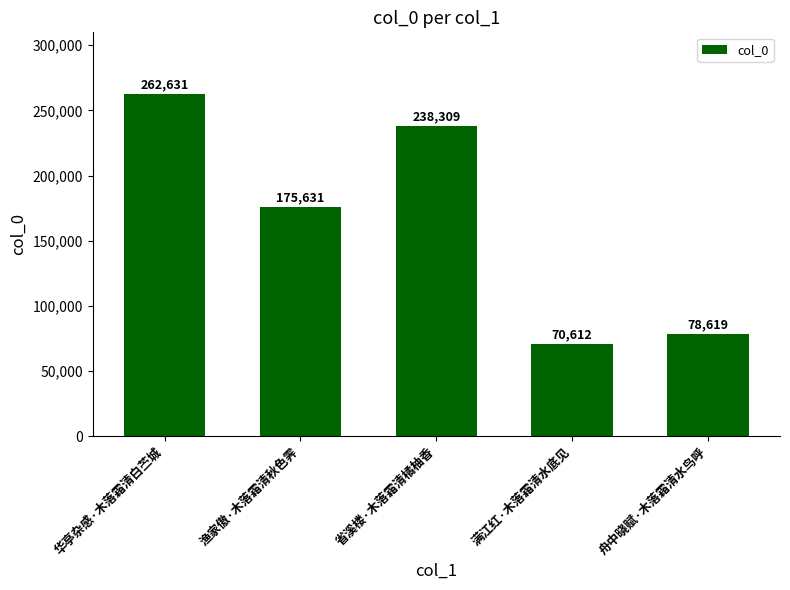

Reading right to left, transcribe all the data shown in this chart.

78619	70612	238309	175631	262631